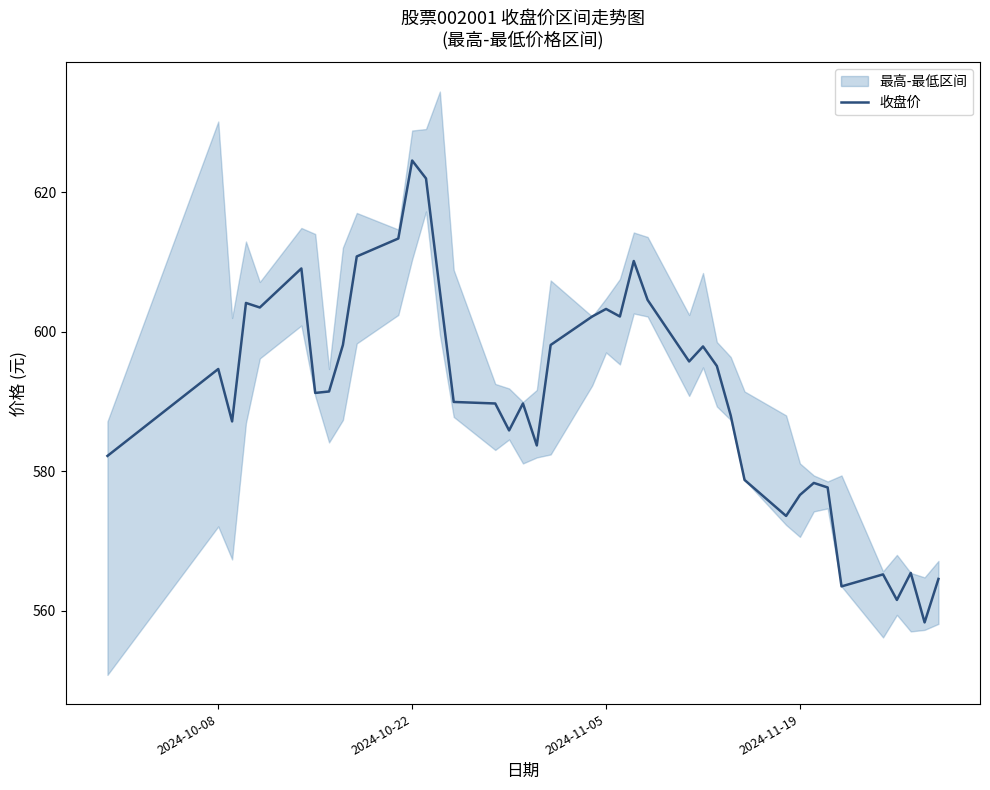

How many interior local valleys (lower than both neighbors) does the data have?

11